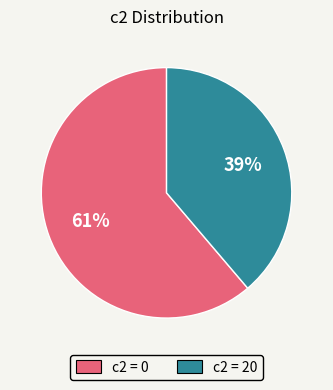

Does any single category account for the majority?

Yes